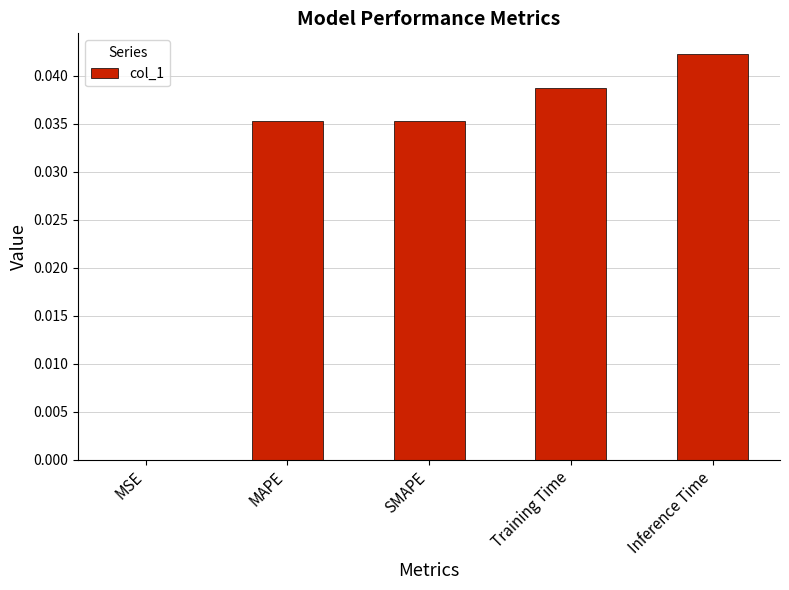

The value at Training Time is 0.0. True or false?

True